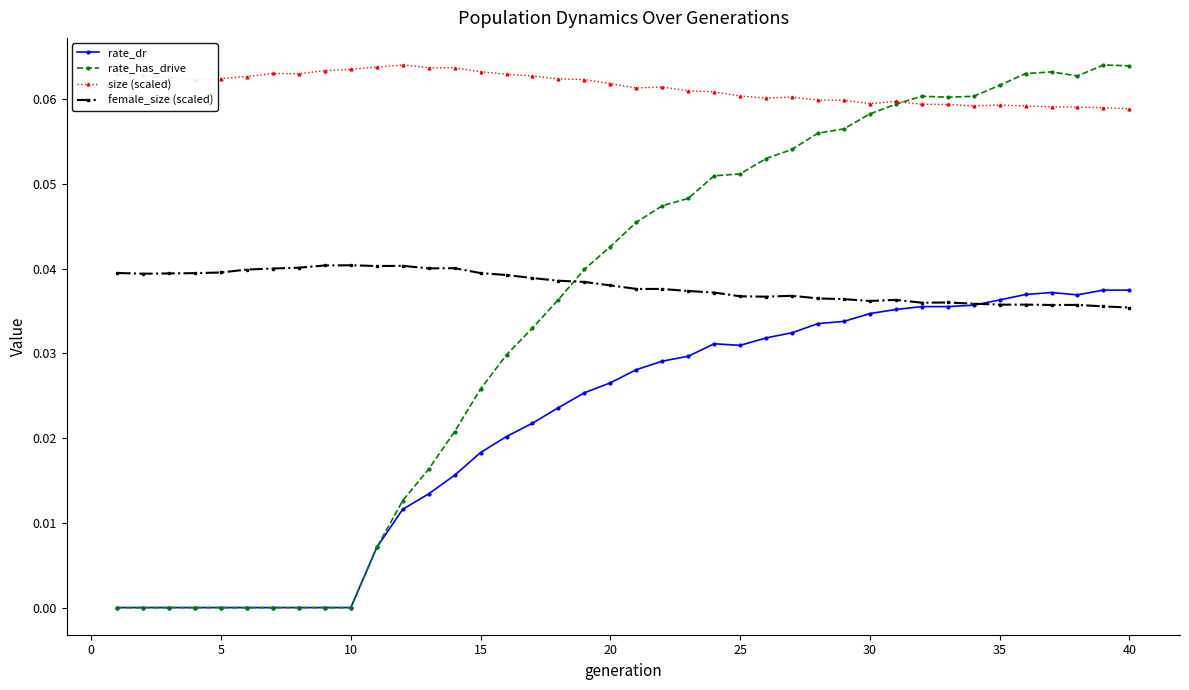

How many times do rate_has_drive and size (scaled) cross each other?

1